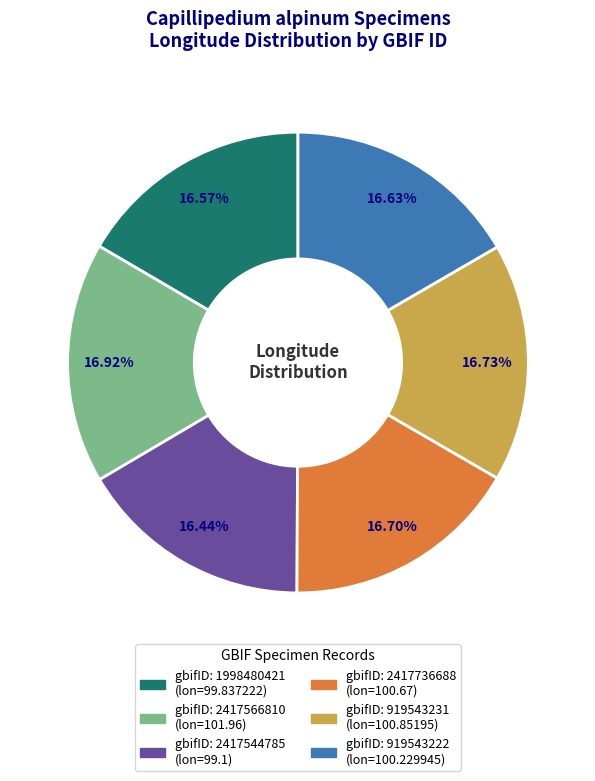

Does any single category account for the majority?

No